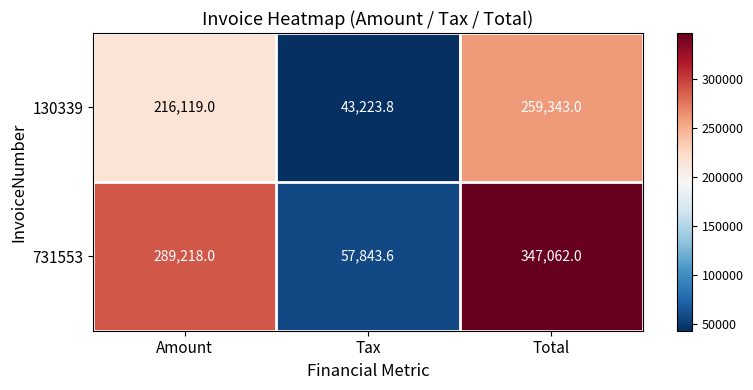

How many series are shown in this chart?

2